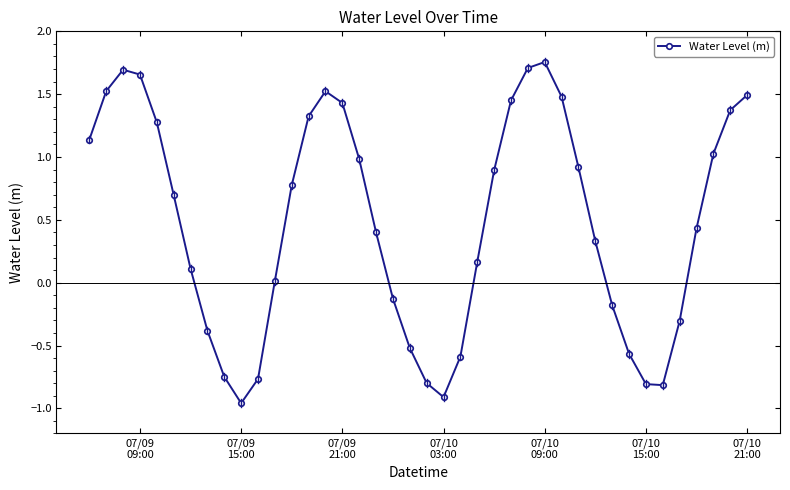

What is the value of the 25th point from the left?

0.9